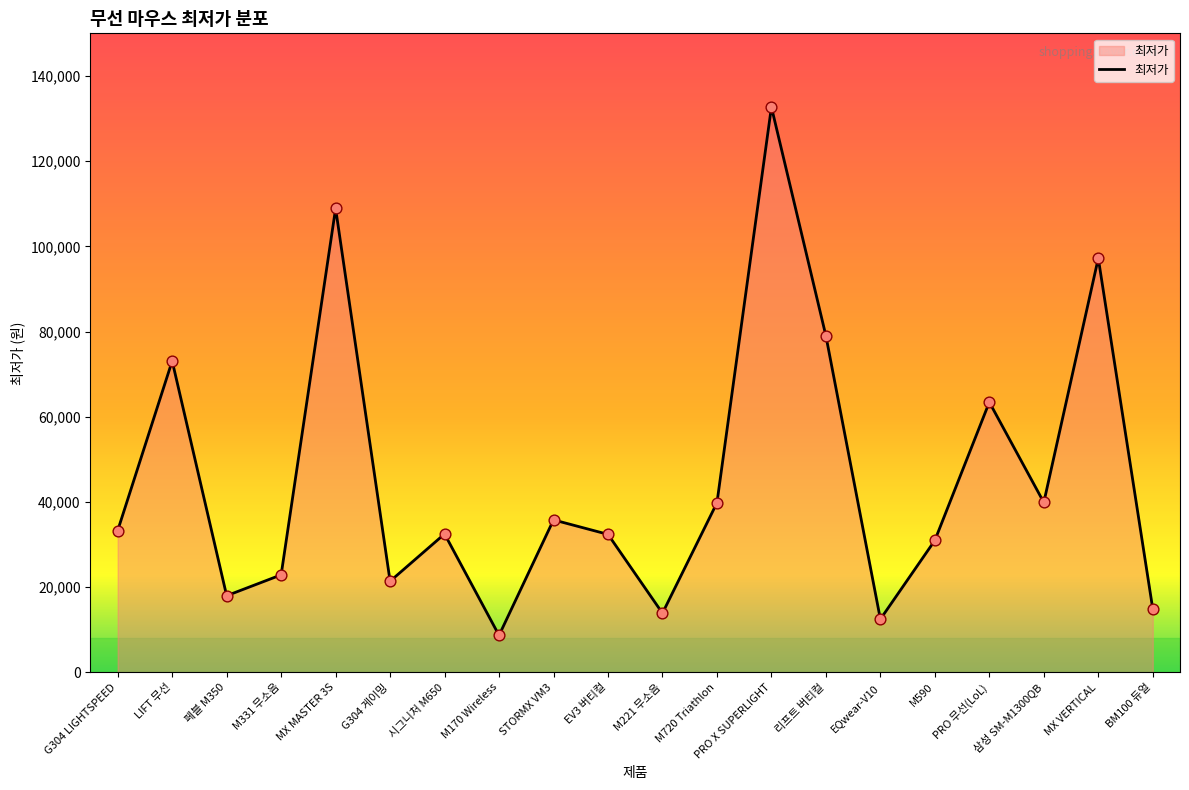

What is the change in value from 시그니처 M650 to MX VERTICAL?

+64710